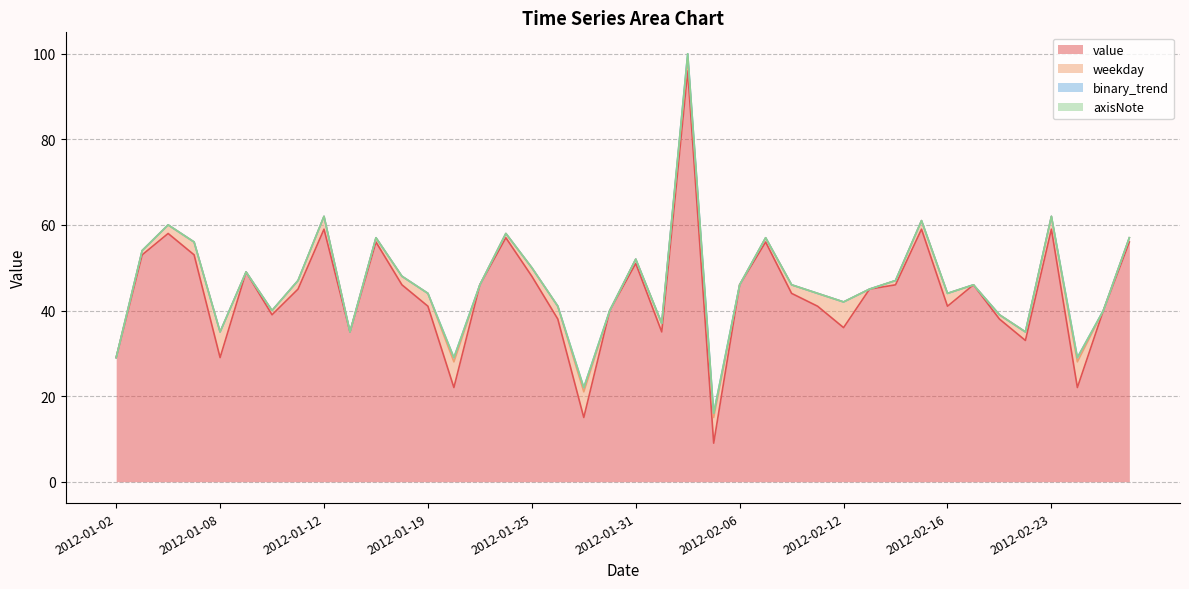

Does the chart display data point markers on the line(s)?

No